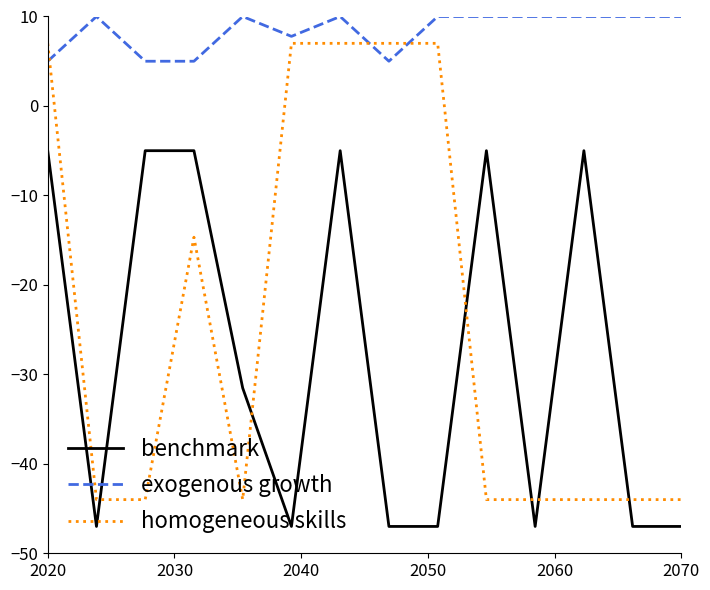

Which series has the largest total across all categories?

exogenous growth